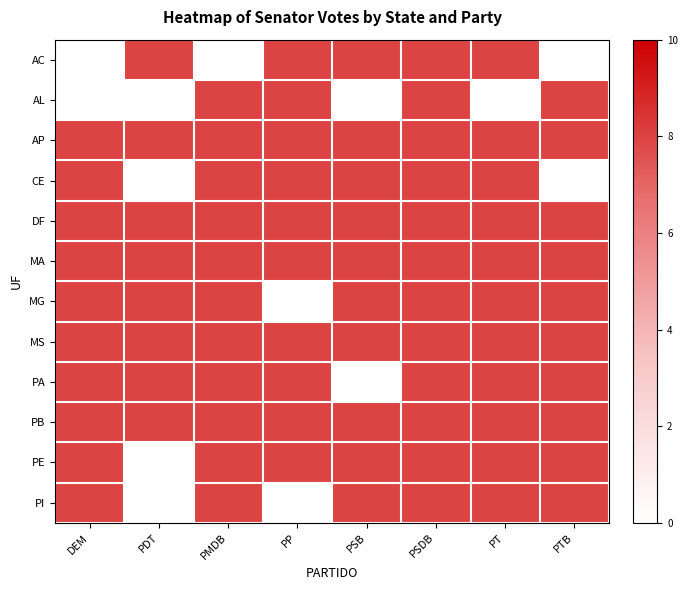

At PMDB, list the series in order from largest to smallest.

AC, AL, AP, CE, DF, MA, MG, MS, PA, PB, PE, PI